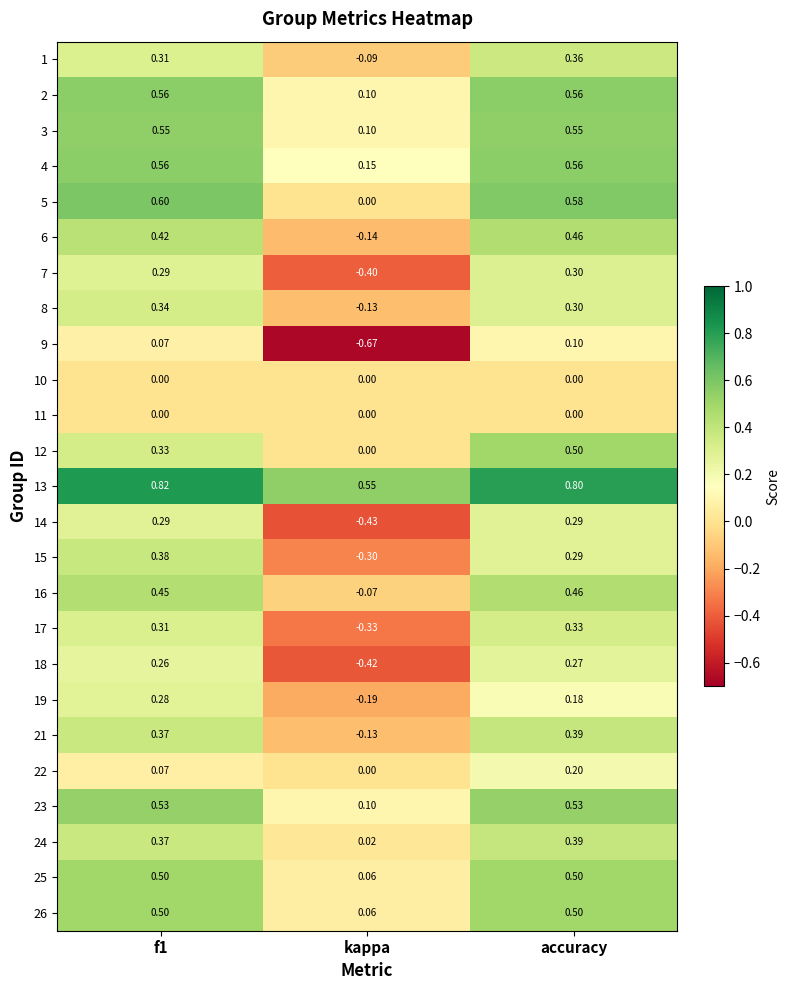

Which category has the lowest value across all series?

kappa